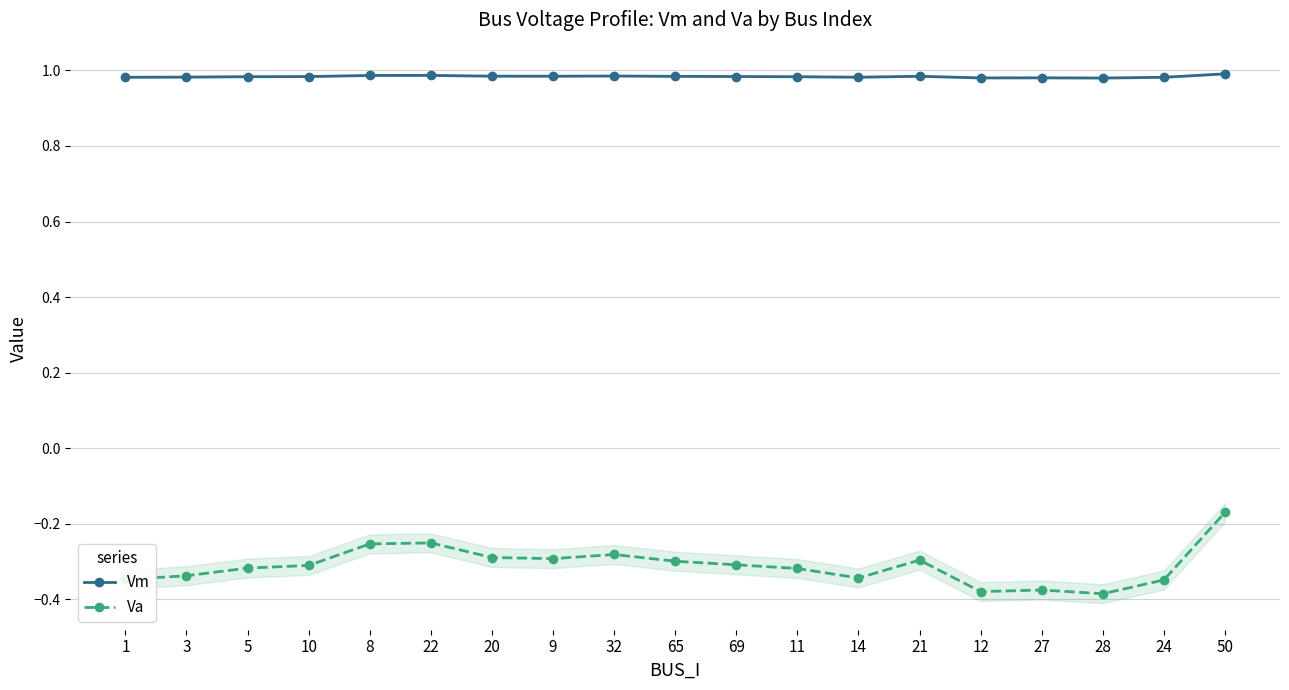

What is the label of the 17th point from the left?

28